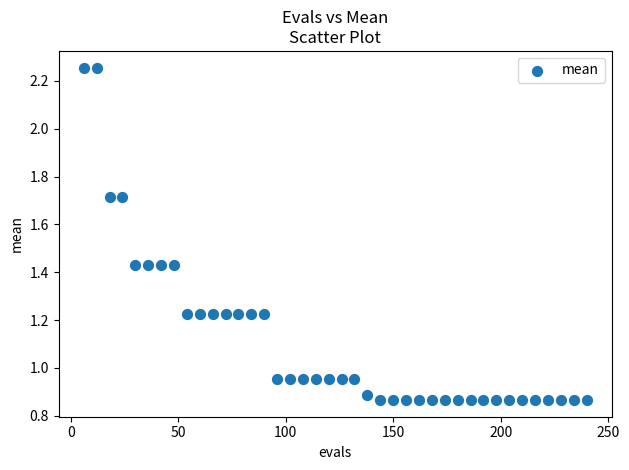

What is the range of X values (max minus min)?

234.0